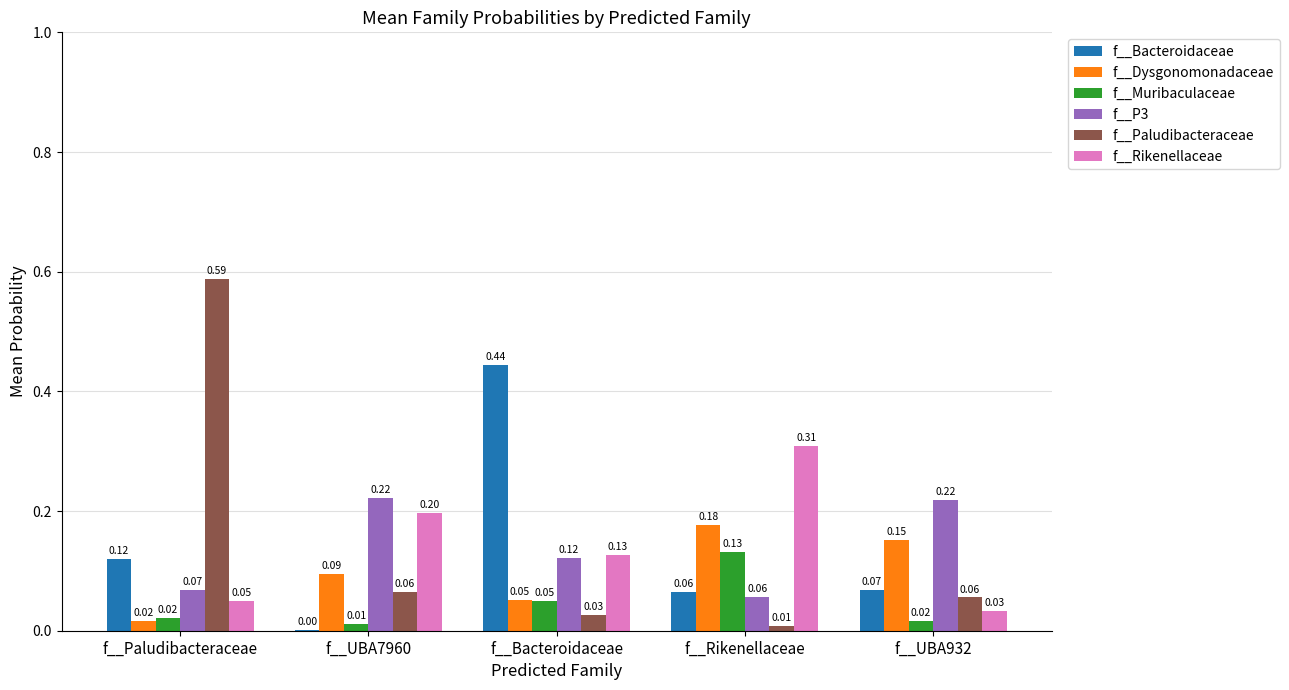

At which label does f__Dysgonomonadaceae reach its peak?

f__Rikenellaceae